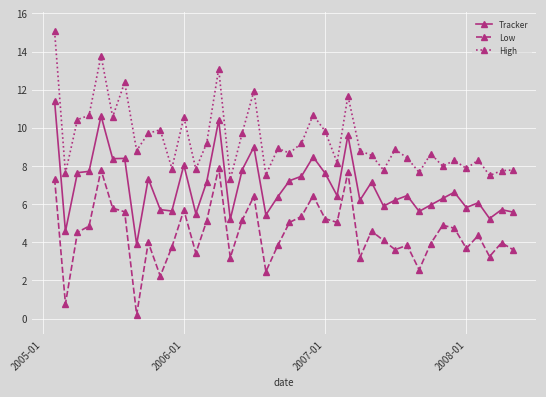

True or false: Tracker and Low cross at least once.

False